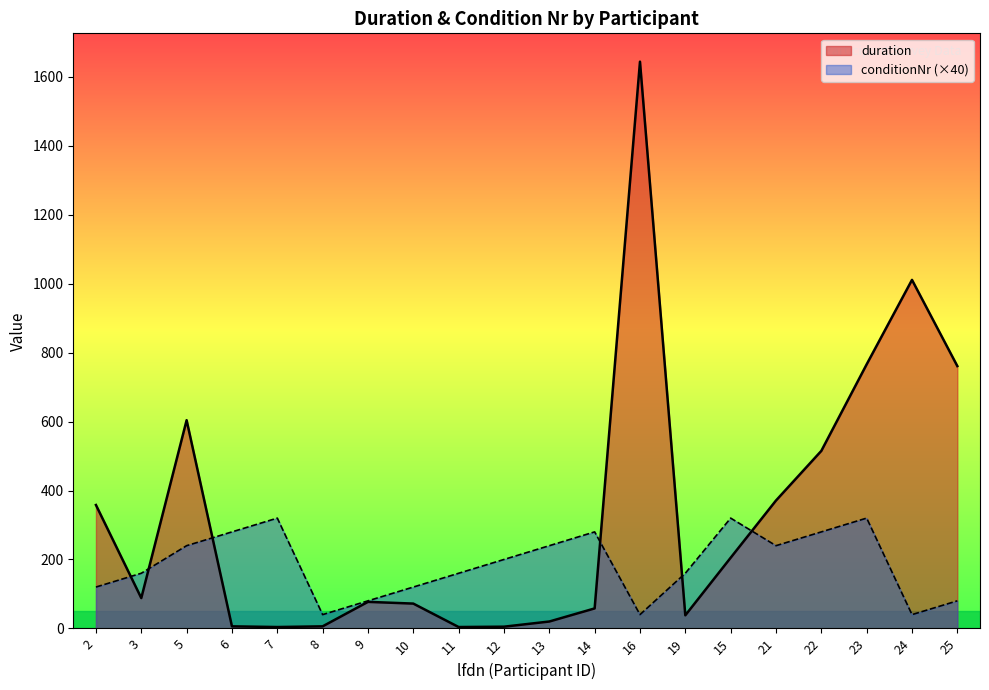

Reading right to left, what are all the values shown in this chart?

duration: 761	1011	766	515	371	205	38	1644	58	20	5	4	72	77	6	4	6	604	88	358
conditionNr: 80	40	320	280	240	320	160	40	280	240	200	160	120	80	40	320	280	240	160	120